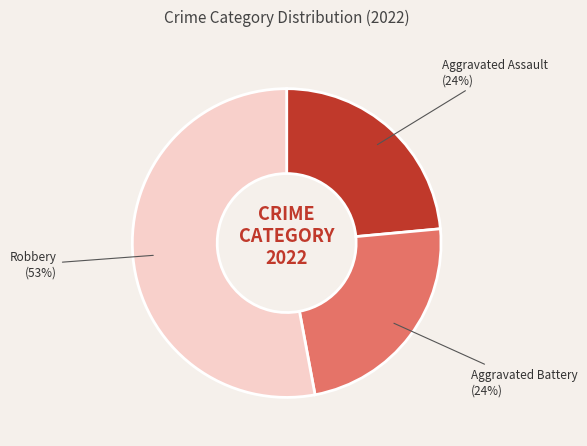

Does any single category account for the majority?

Yes